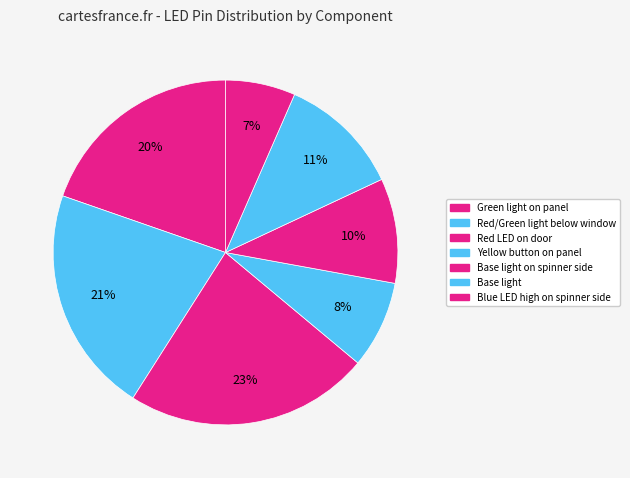

To the nearest percent, what is the combined percentage of Yellow button on panel and Green light on panel?

28%